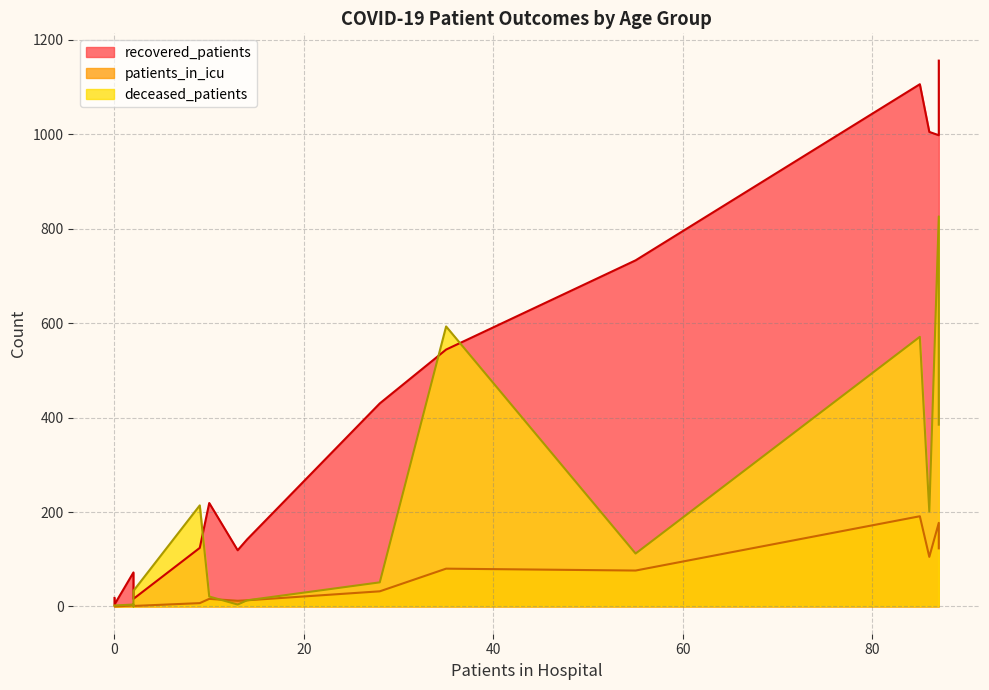

How many lines are shown in the chart?

3